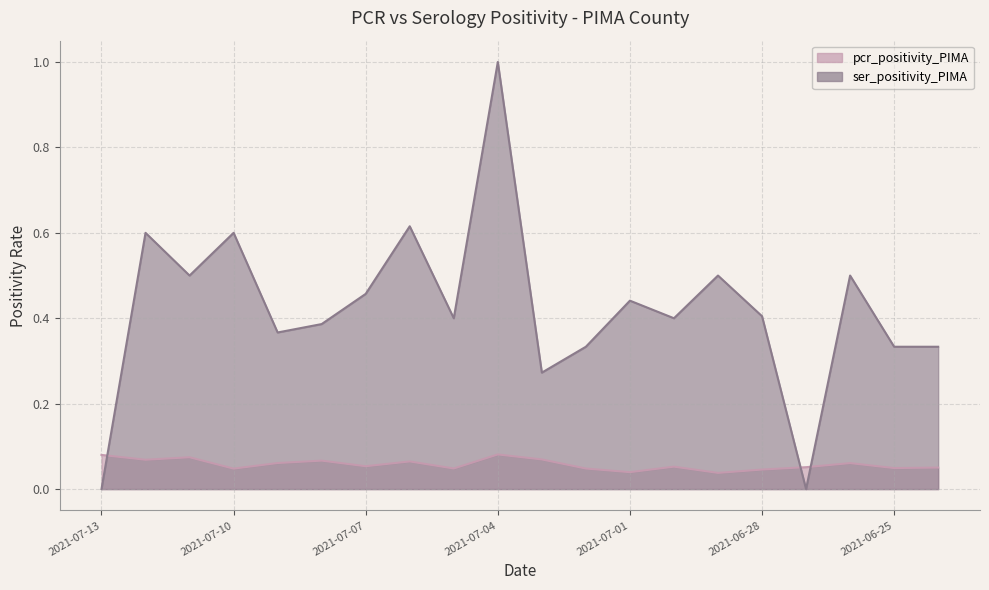

Which series changed the most between 2021-07-11 and 2021-07-06?

ser_positivity_PIMA